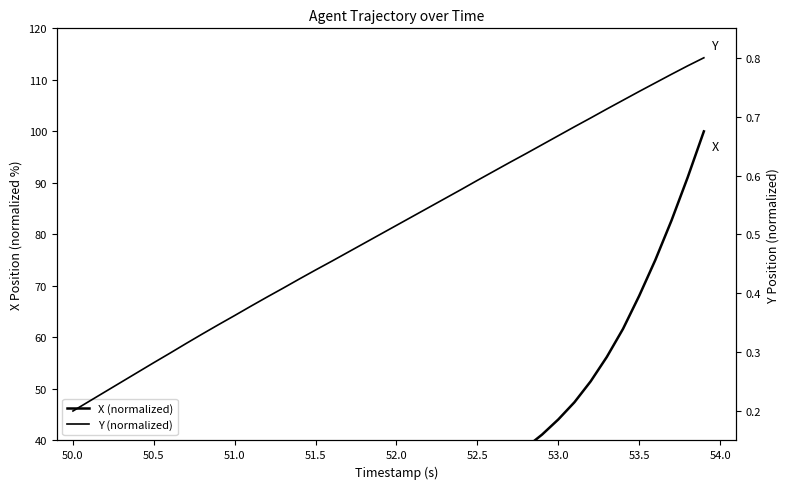

True or false: X (normalized) has more than 0 points higher than both neighbors.

False